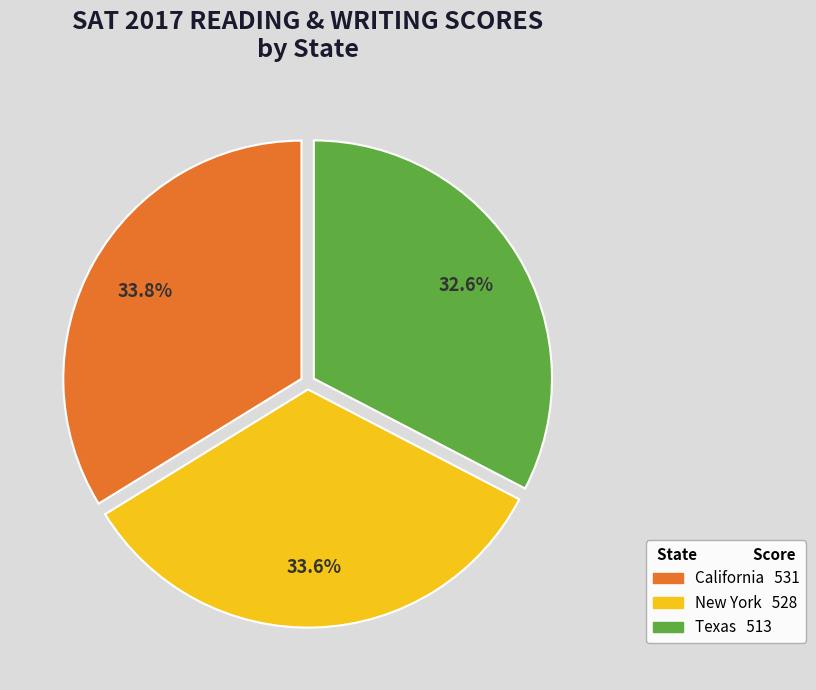

Is there any slice that represents more than half of the pie?

No